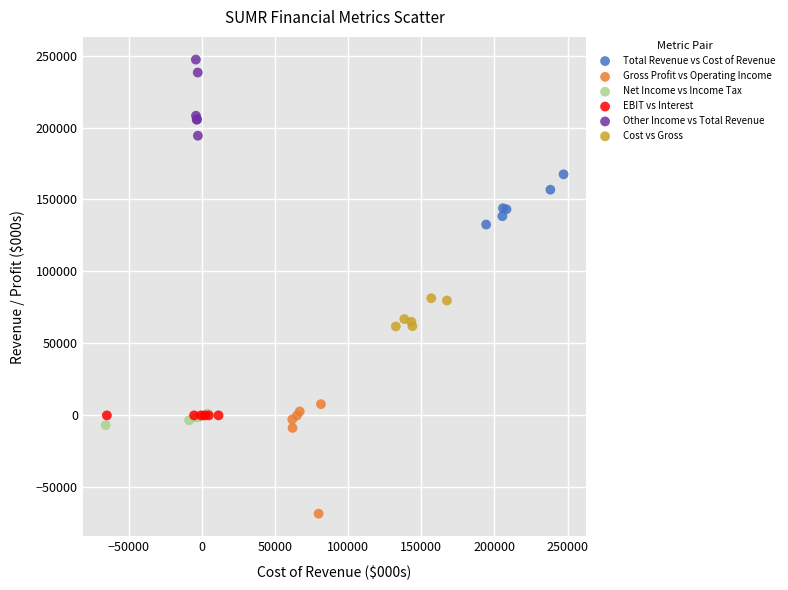

Which series contains the highest Y value?

Other Income vs Total Revenue